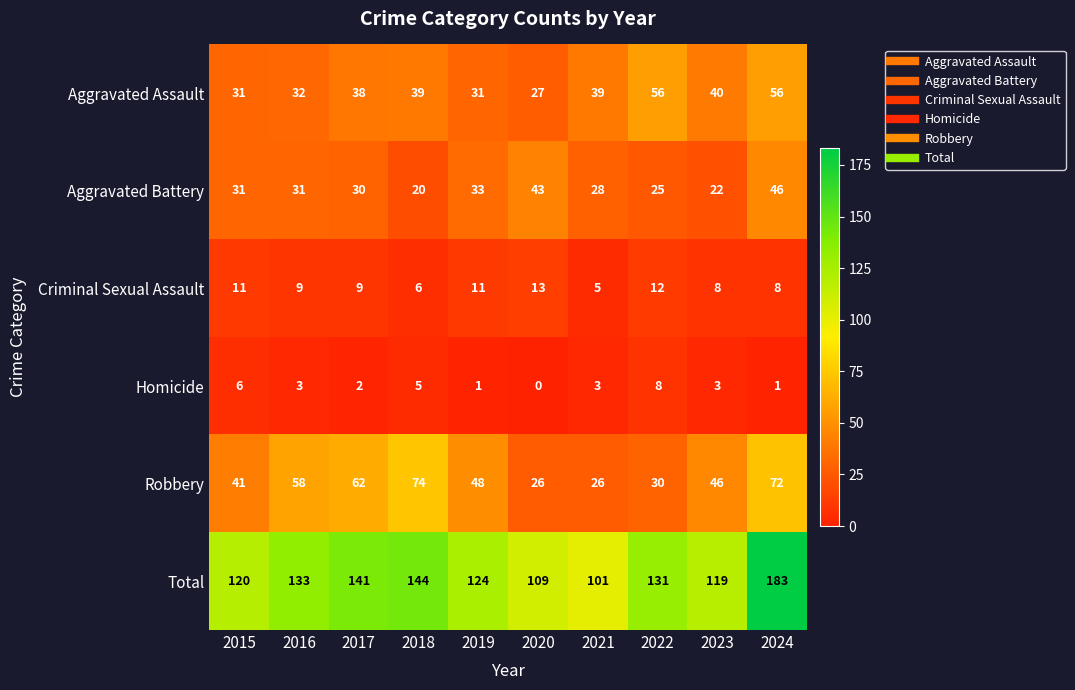

Read the Aggravated Battery value at 2023, to the nearest 5.

20